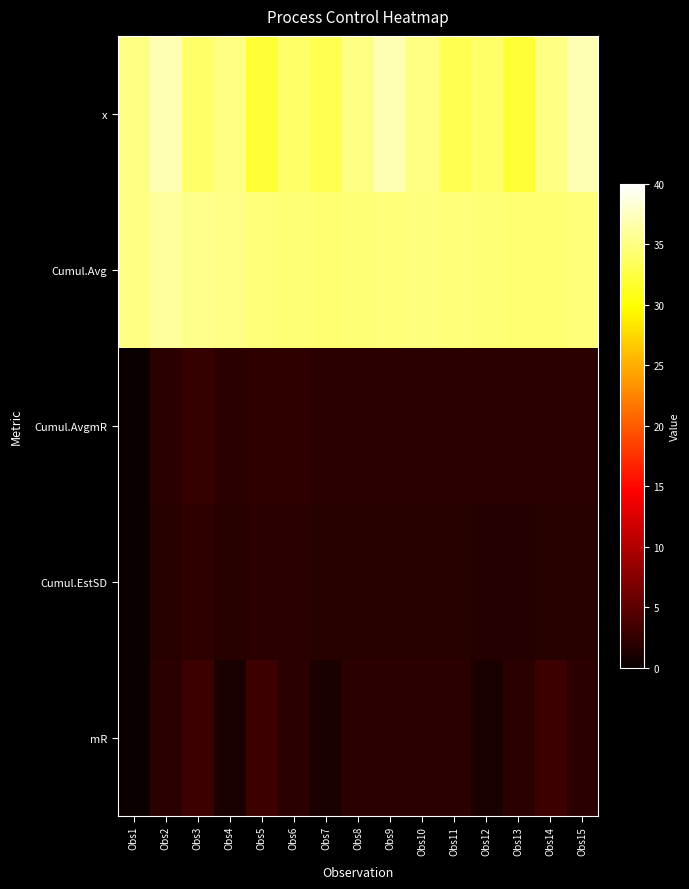

Rank the series by their maximum value, from lowest to highest.

Cumul.EstSD, Cumul.AvgmR, mR, Cumul.Avg, x